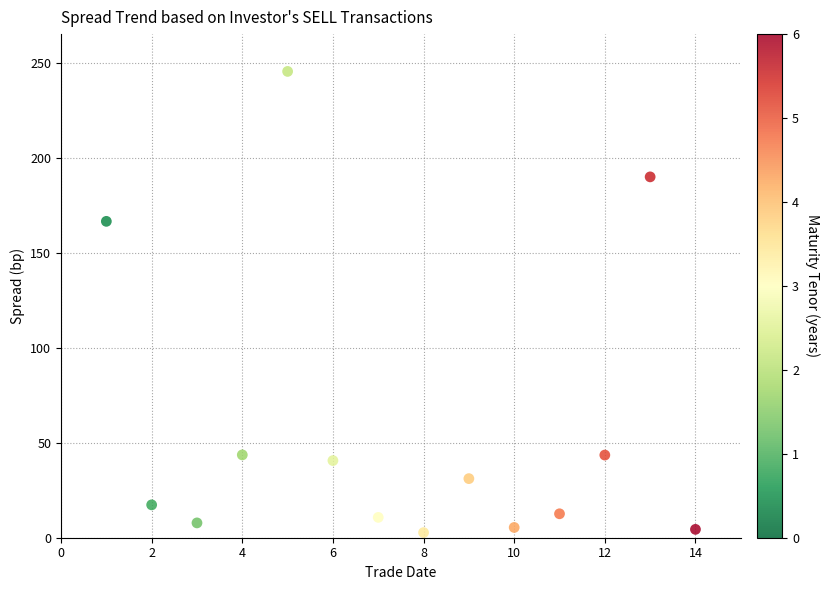

What is the range of Y values (max minus min)?

242.7